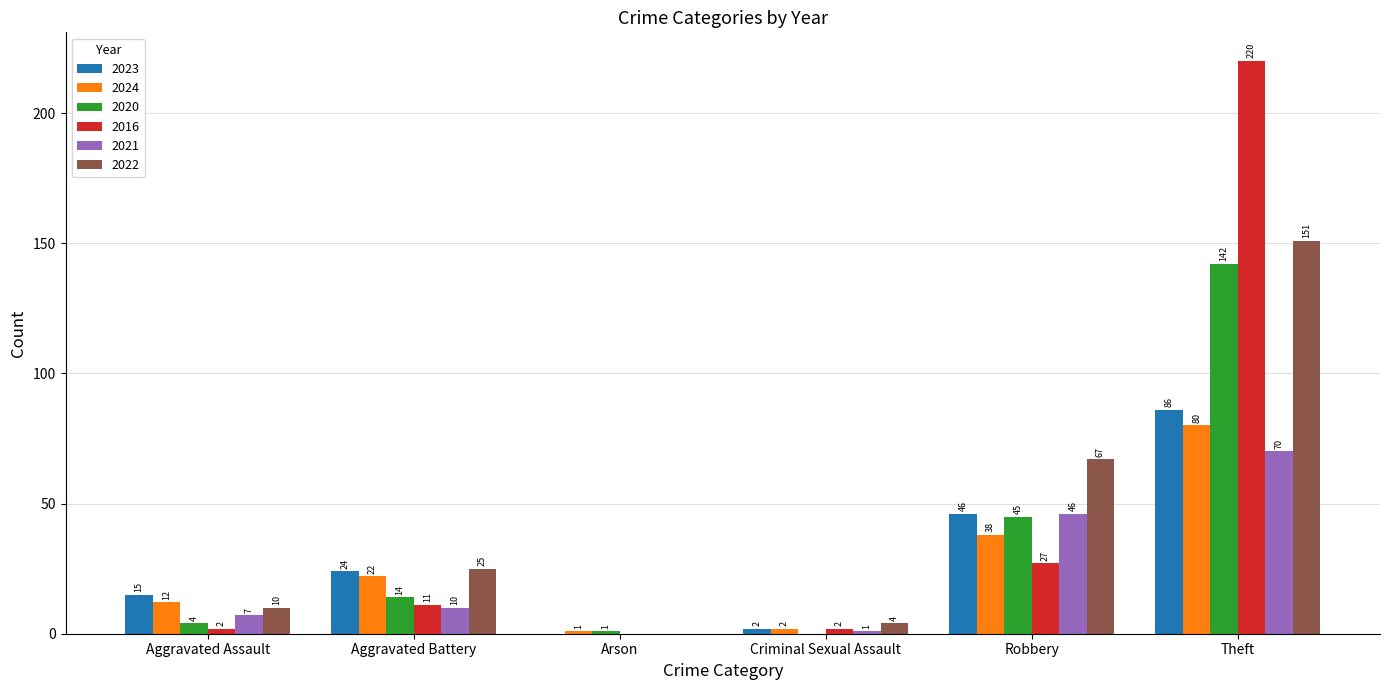

Where is 2021 nearest to the value 35?

Robbery